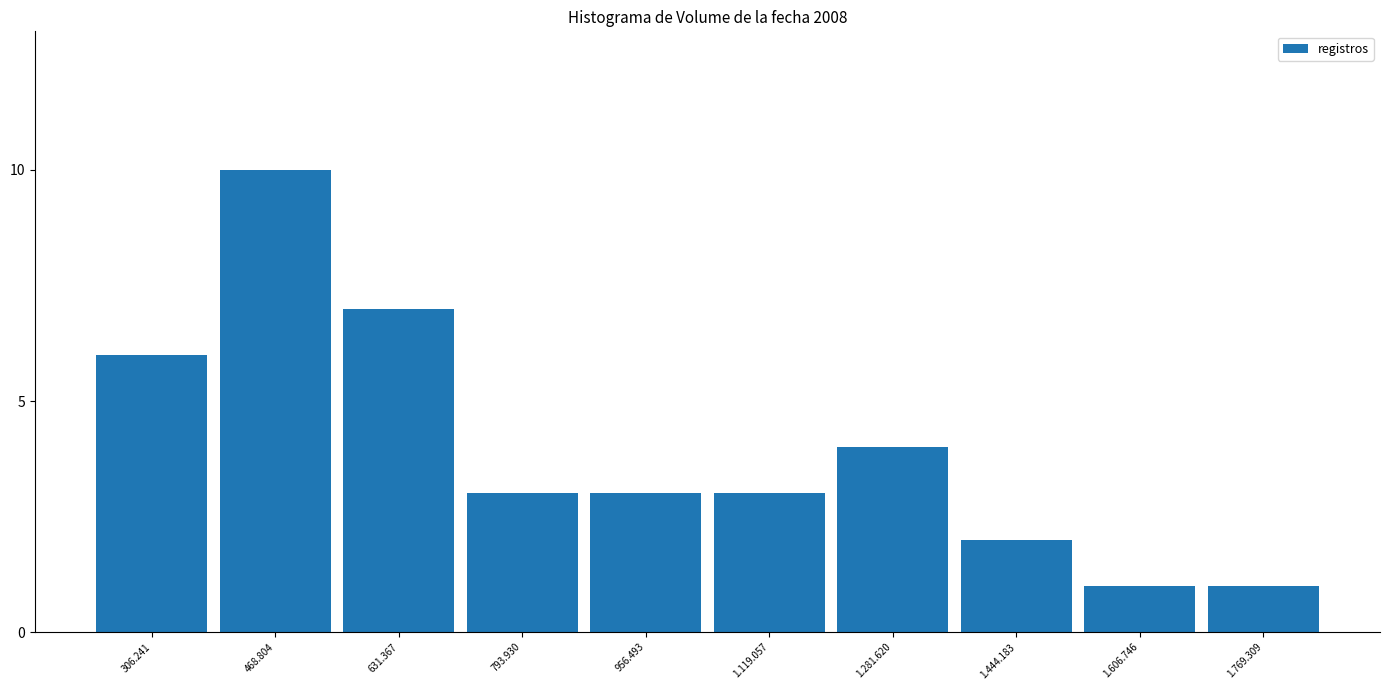

Reading left to right, what are all the values shown in this chart?

6	10	7	3	3	3	4	2	1	1